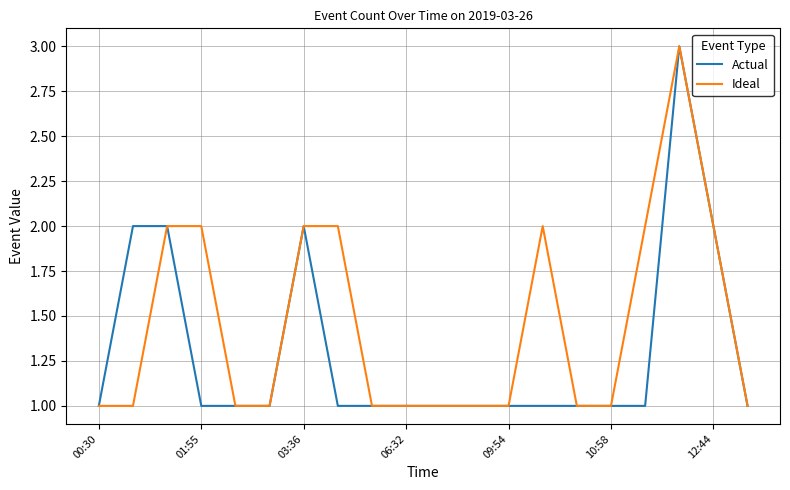

What is the highest value of the Ideal series?

3